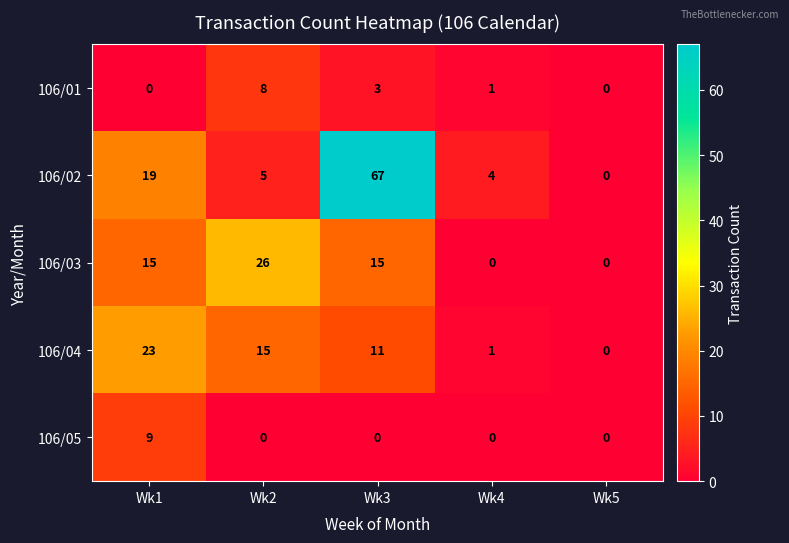

Reading left to right, transcribe all the data shown in this chart.

106/01: 0	8	3	1	0
106/02: 19	5	67	4	0
106/03: 15	26	15	0	0
106/04: 23	15	11	1	0
106/05: 9	0	0	0	0